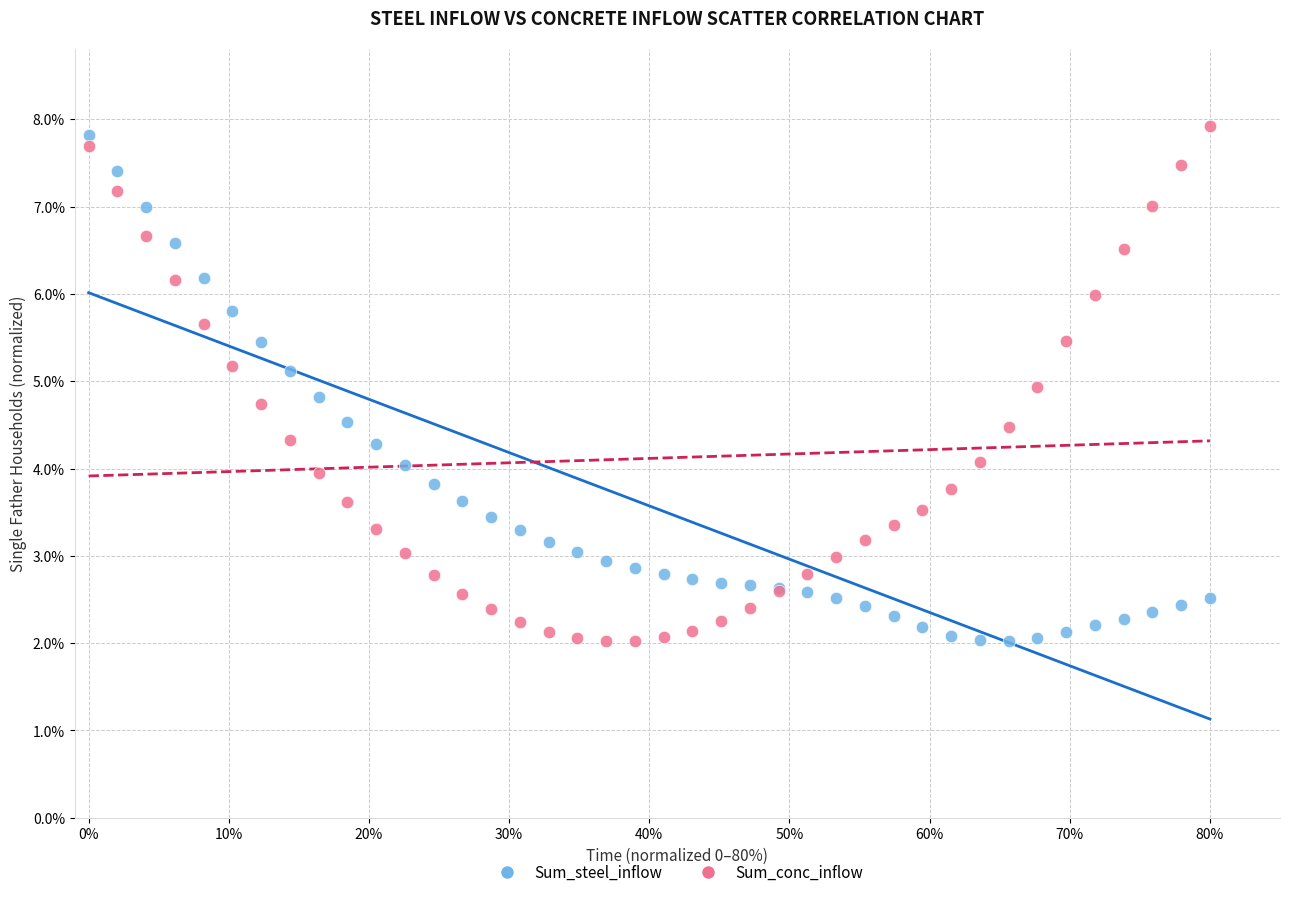

What are all the series names shown in the legend?

Sum_steel_inflow, Sum_conc_inflow